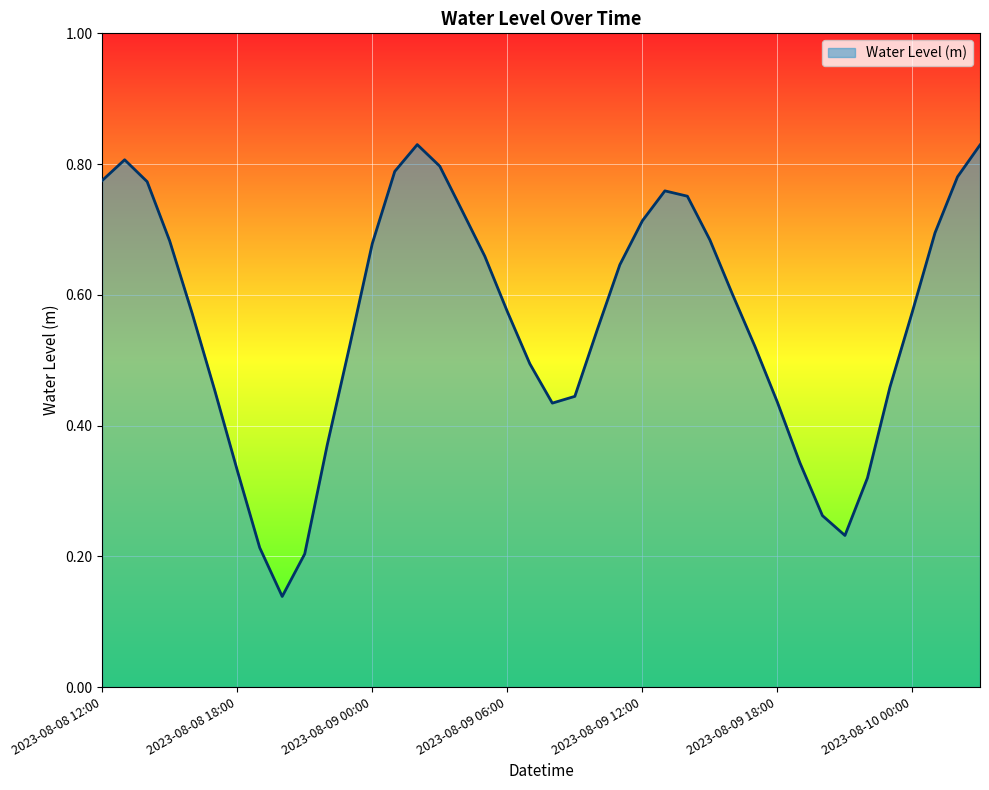

Does the chart display data point markers on the line(s)?

No